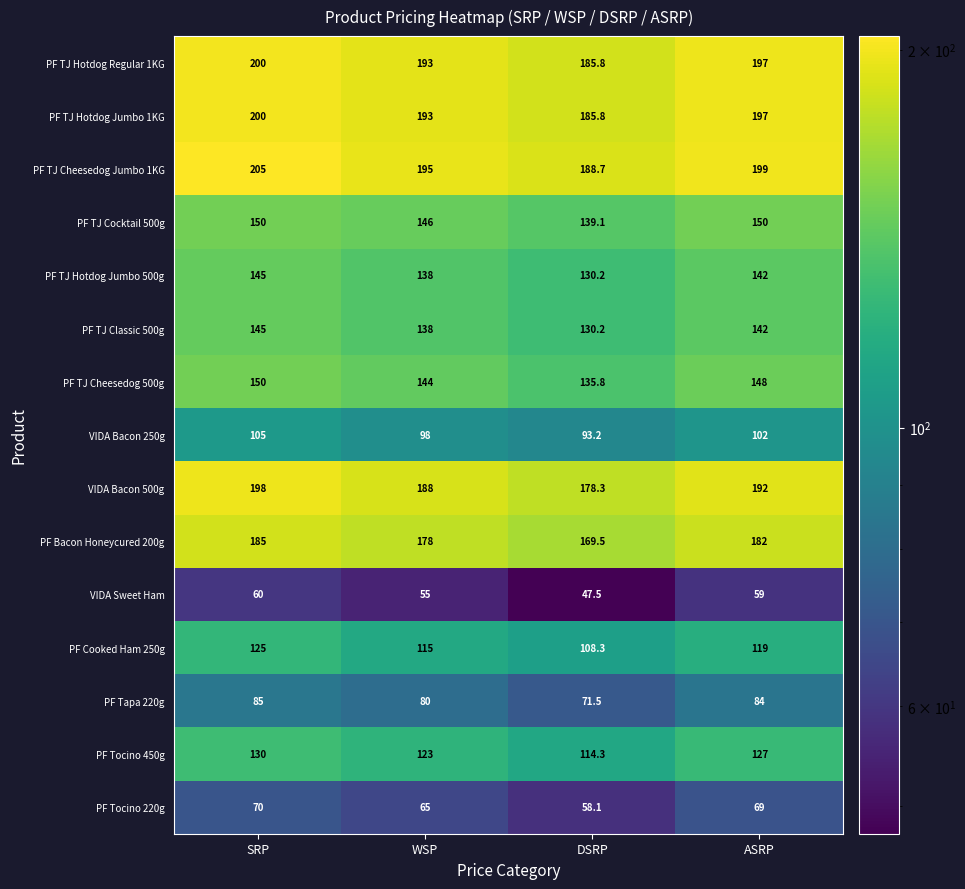

The PF Bacon Honeycured 200g series shows 178.0 at WSP. True or false?

True